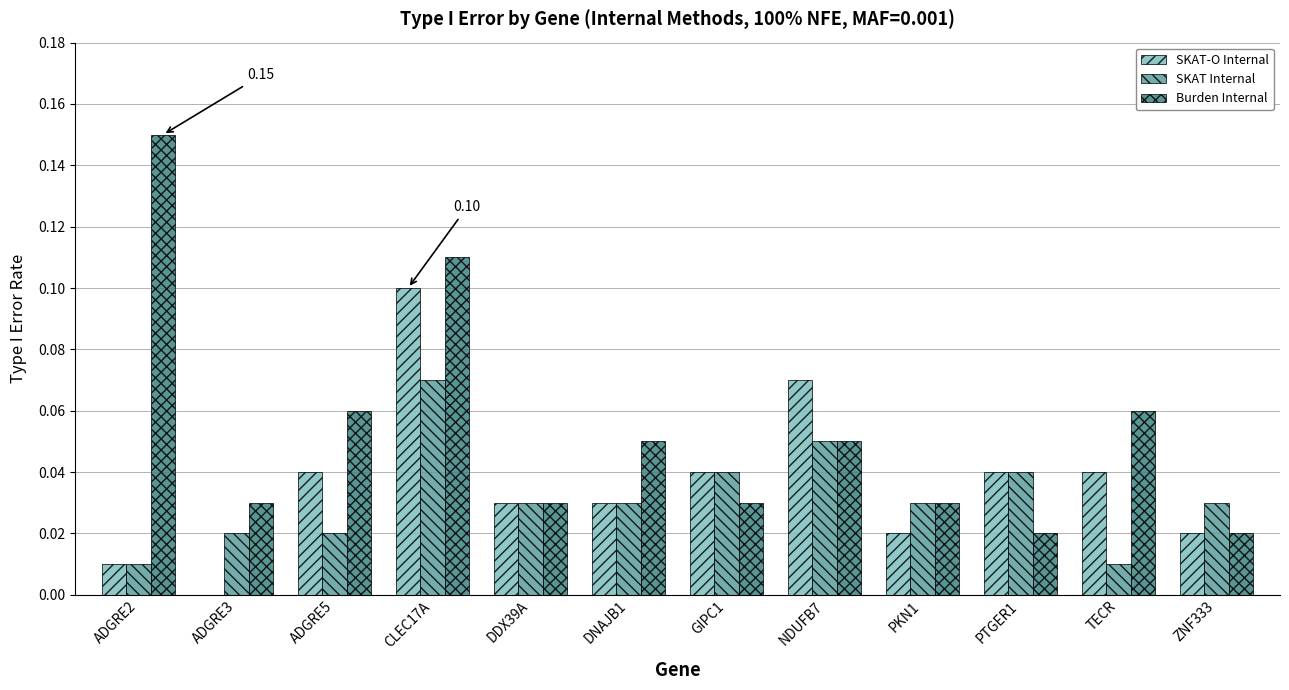

Which series has the widest spread of values?

Burden Internal